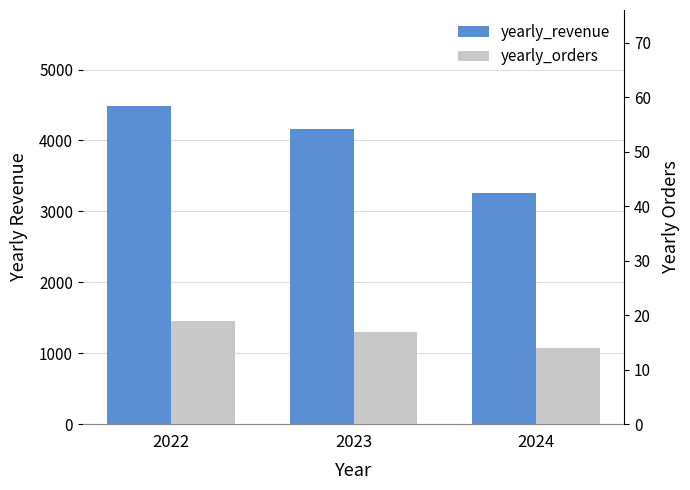

What is the minimum value shown in the chart?

14.0